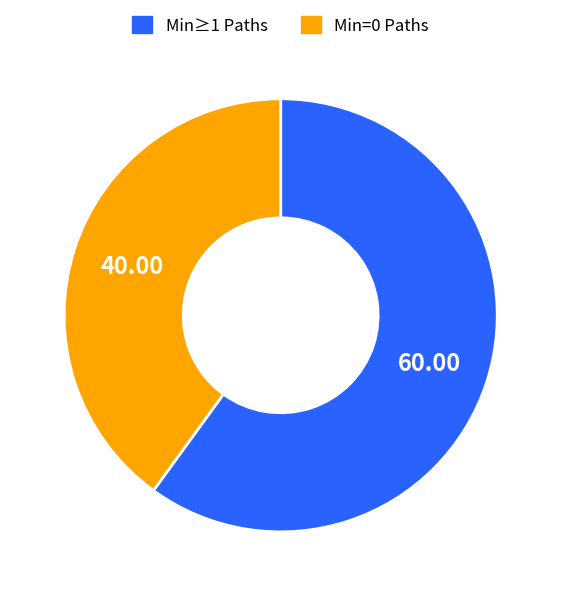

Do Min≥1 Paths and Min=0 Paths together represent more than half of the pie?

Yes